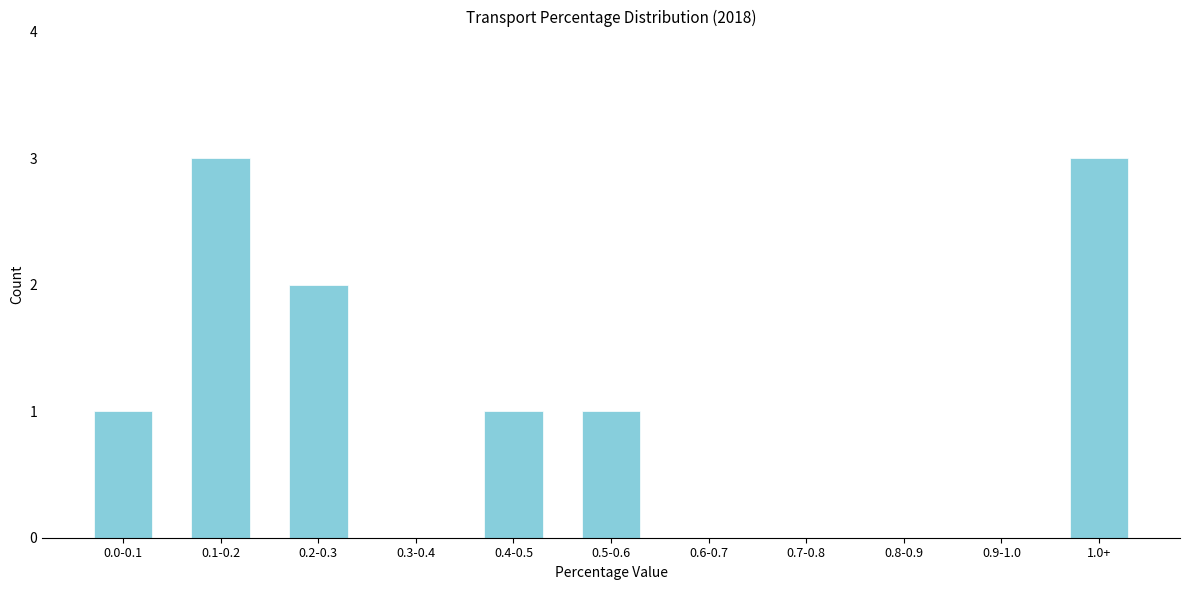

Reading left to right, what are all the values shown in this chart?

0.0-0.1=1	0.1-0.2=3	0.2-0.3=2	0.3-0.4=0	0.4-0.5=1	0.5-0.6=1	0.6-0.7=0	0.7-0.8=0	0.8-0.9=0	0.9-1.0=0	1.0+=3